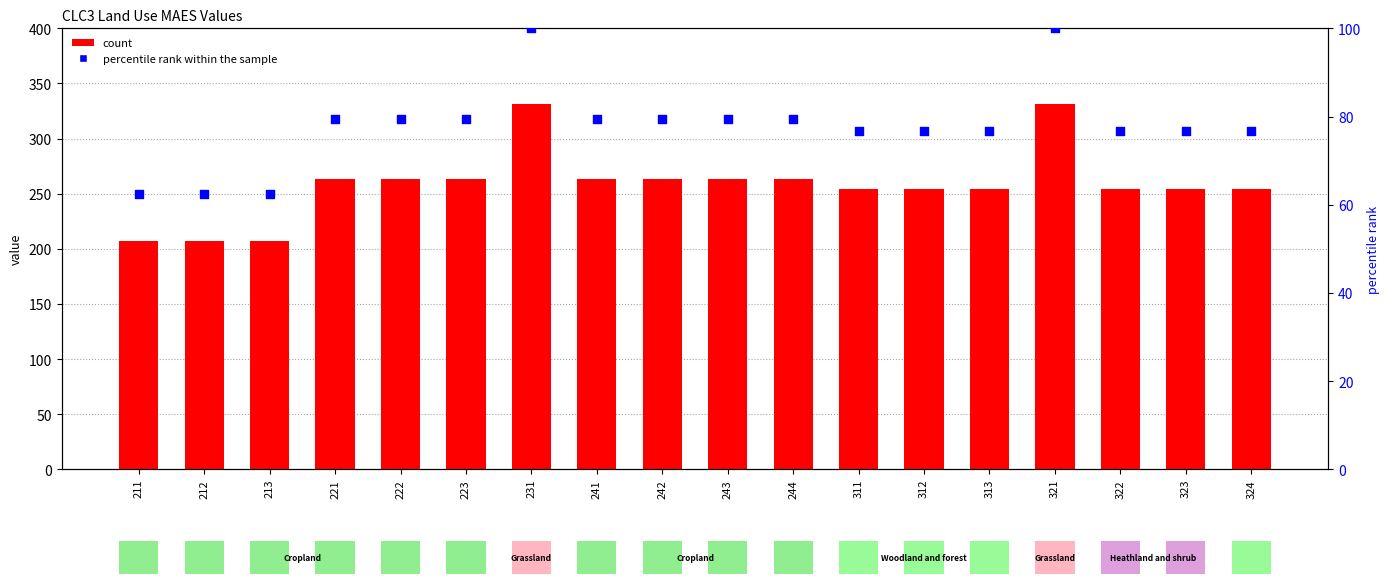

What is the total value across all series at 311?

330.7